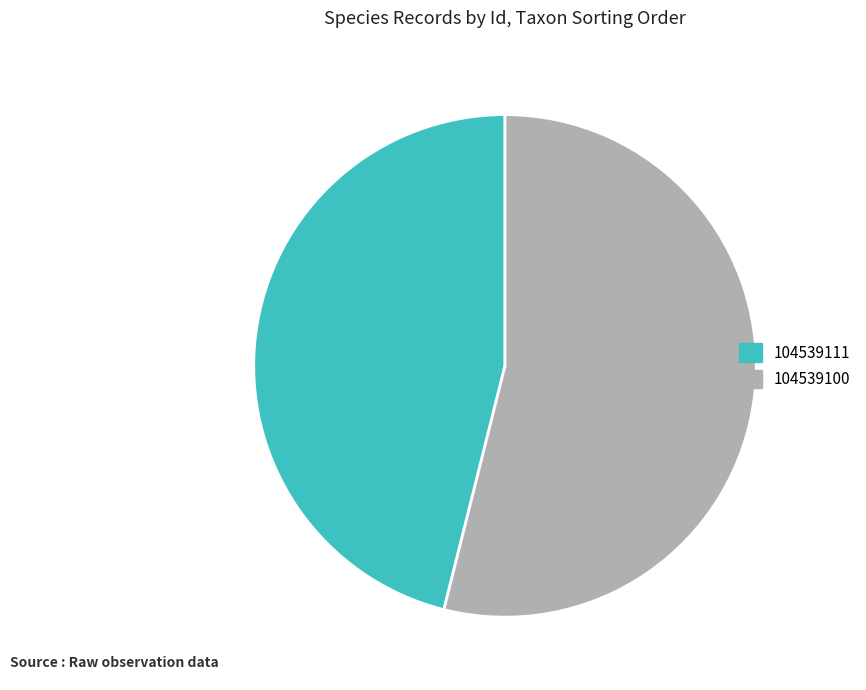

True or false: 104539100 accounts for 68% of the total.

False